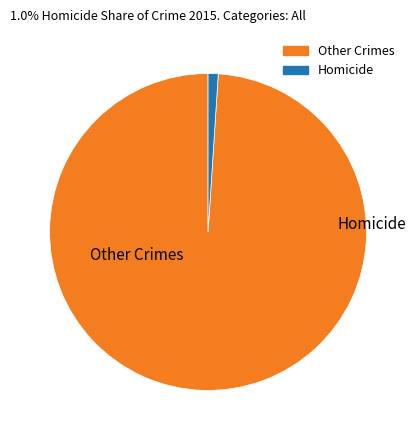

Count the number of slices in the pie.

2